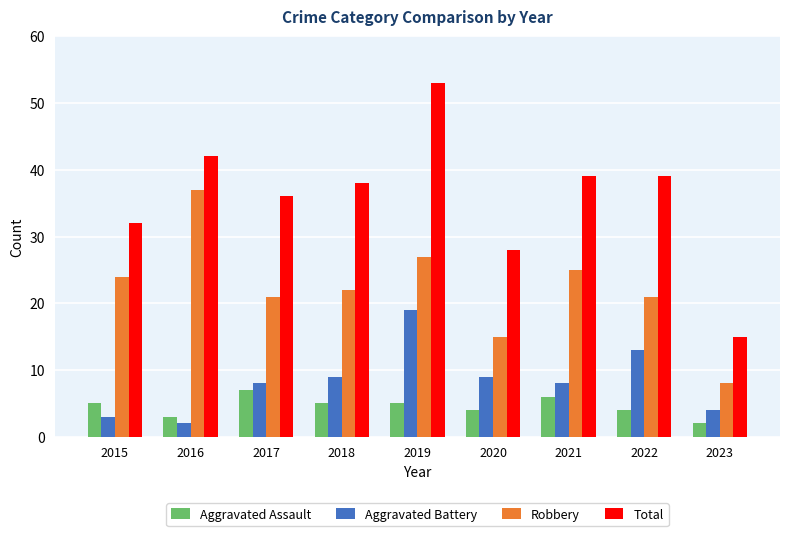

Which series has the largest total across all categories?

Total